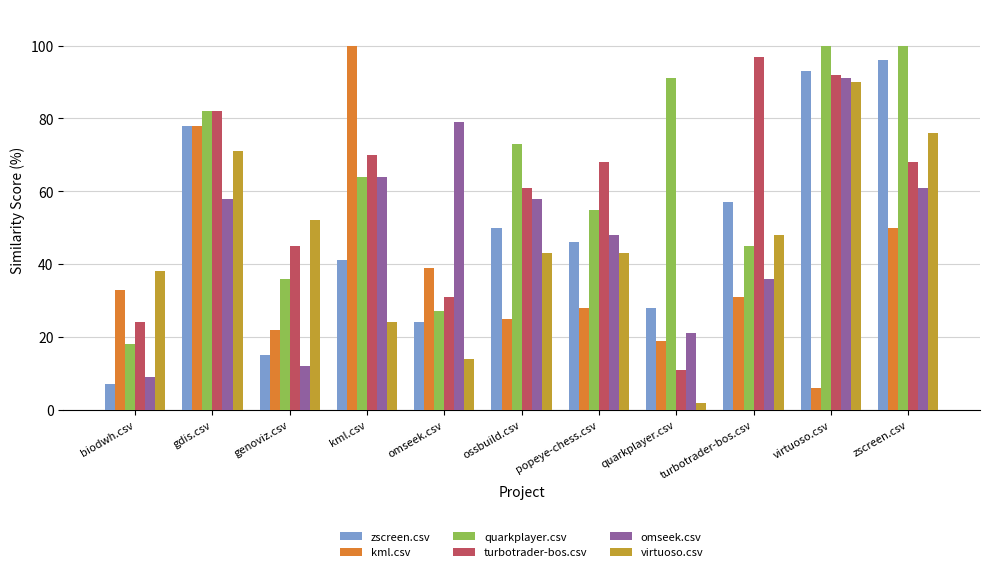

How many groups of bars are there?

11